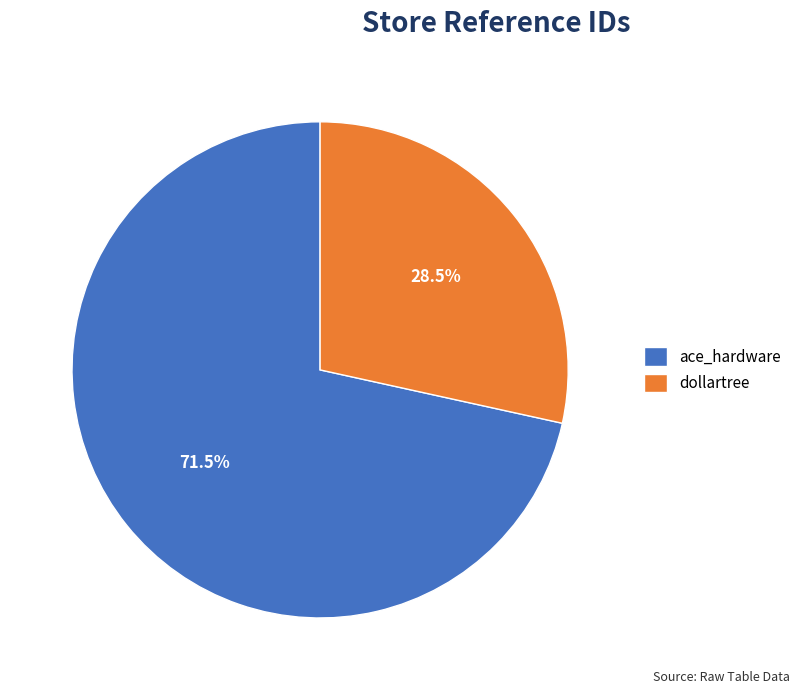

Does any single category account for the majority?

Yes